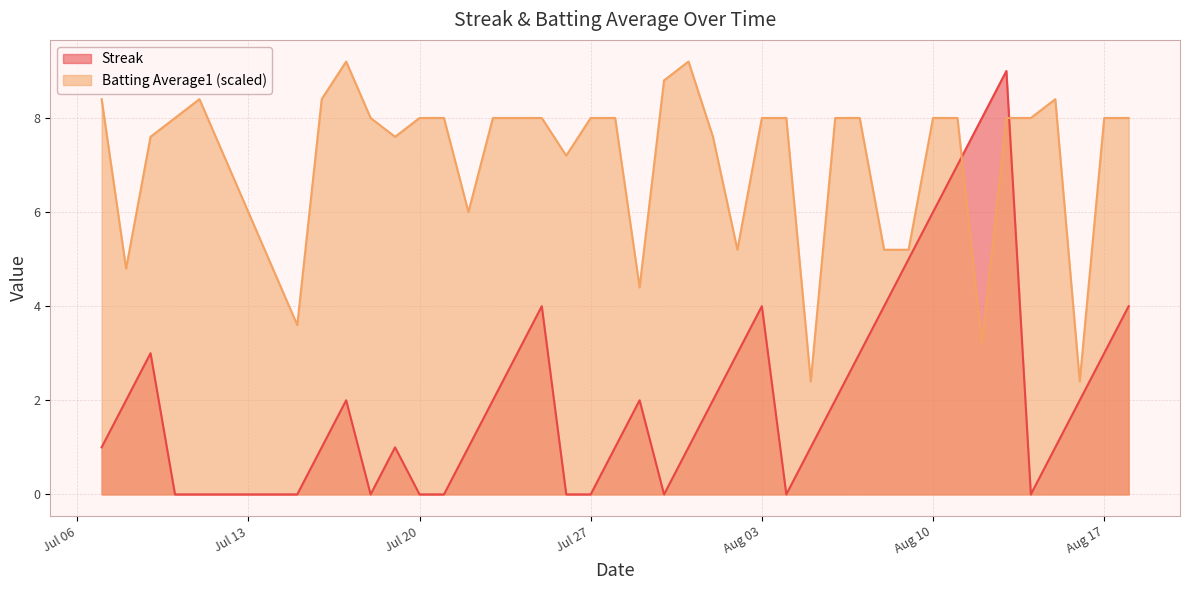

What is the value of the Streak point at the 35th from the left?

9.0